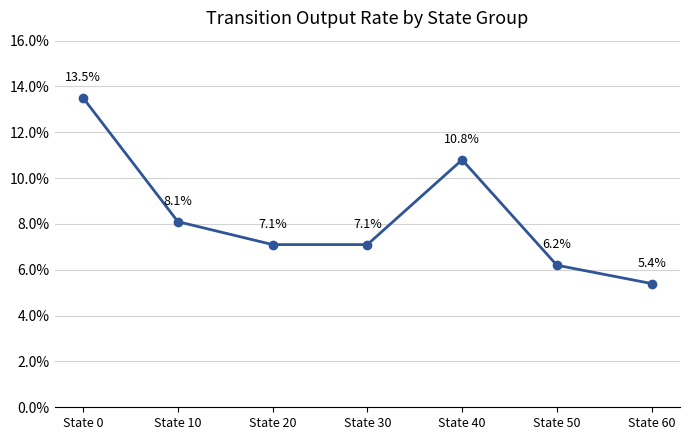

Reading left to right, list all the values displayed in this chart.

State 0=0.1	State 10=0.1	State 20=0.1	State 30=0.1	State 40=0.1	State 50=0.1	State 60=0.1